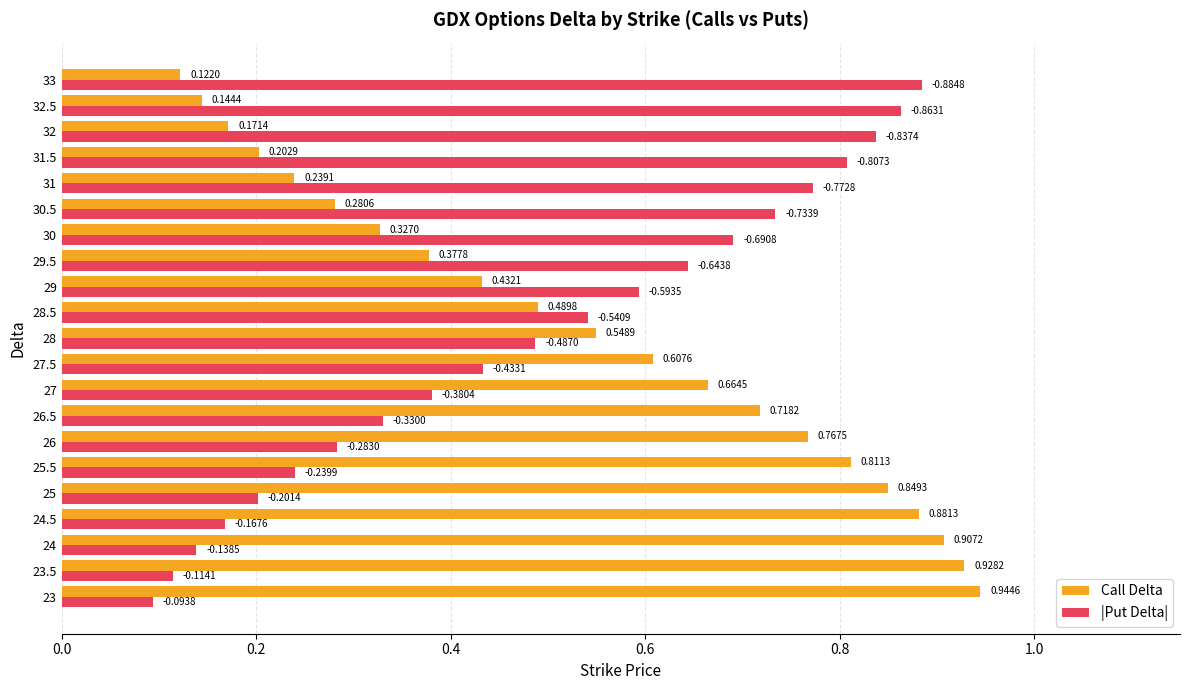

What is the sum of the Call Delta values at 24 and 30?

1.2